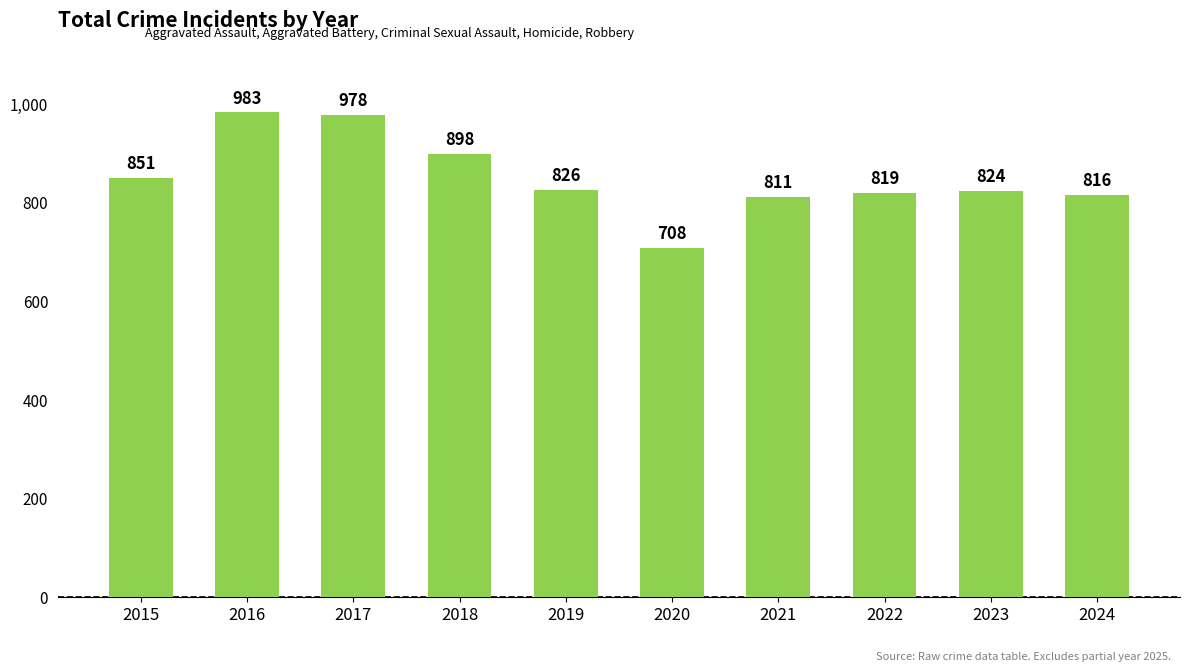

How many categories are shown in the chart?

10